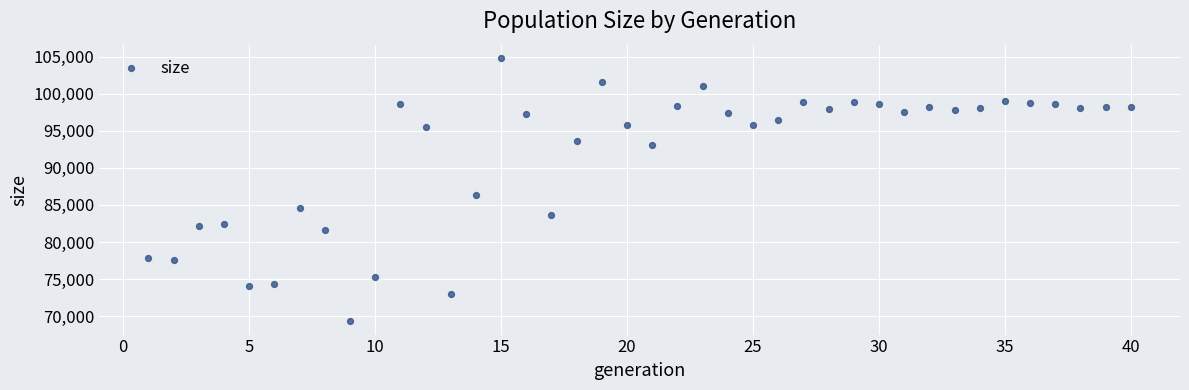

What is the range of X values (max minus min)?

39